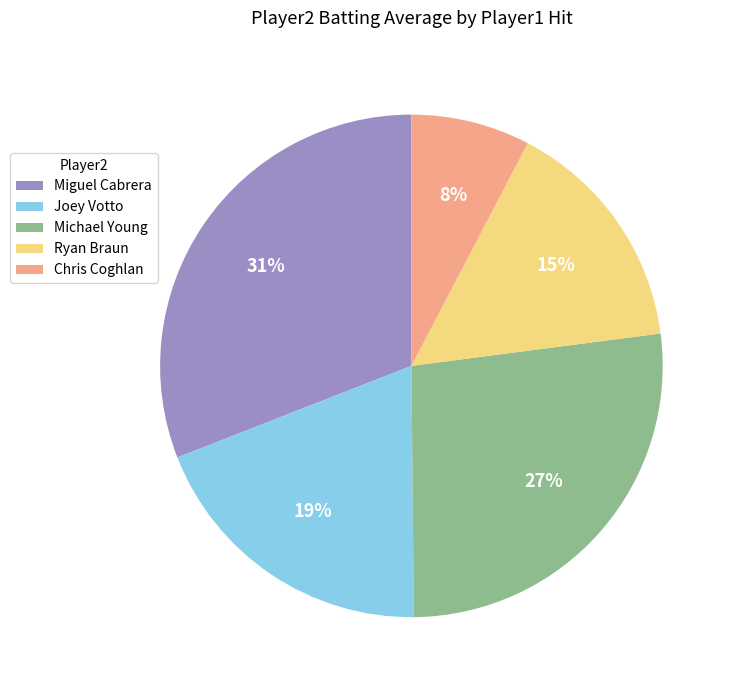

Rank the categories by value from lowest to highest.

Chris Coghlan, Ryan Braun, Joey Votto, Michael Young, Miguel Cabrera